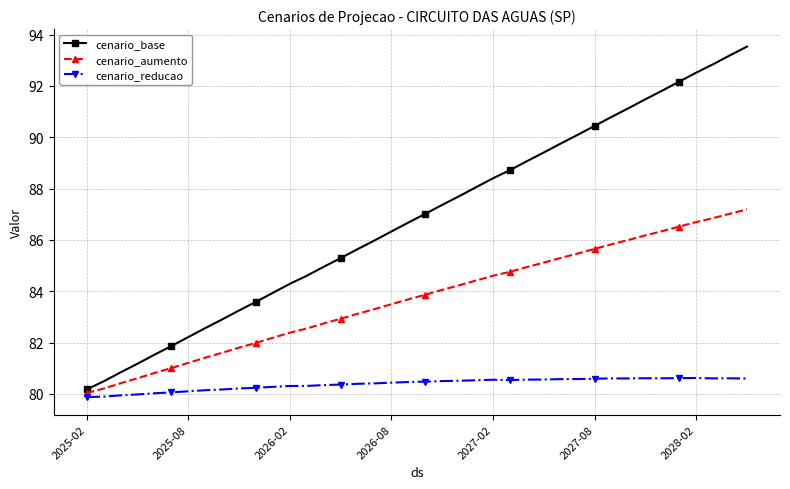

What is the value of the cenario_reducao point at the 27th from the left?

80.6